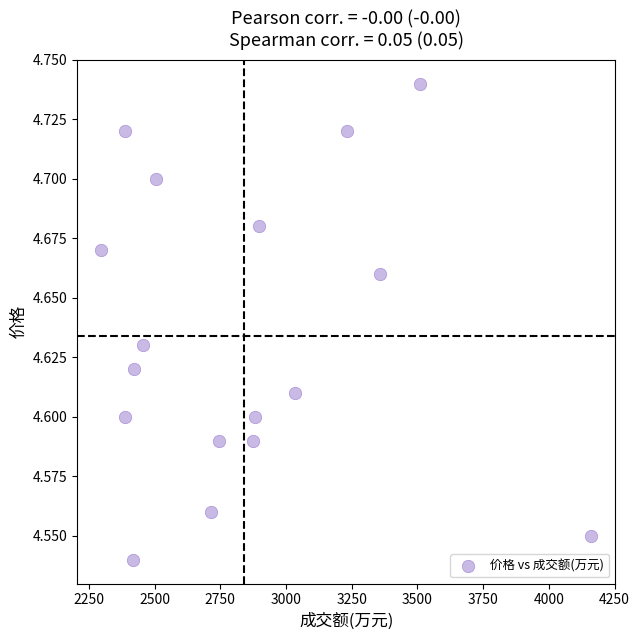

What is the range of X values (max minus min)?

1862.0